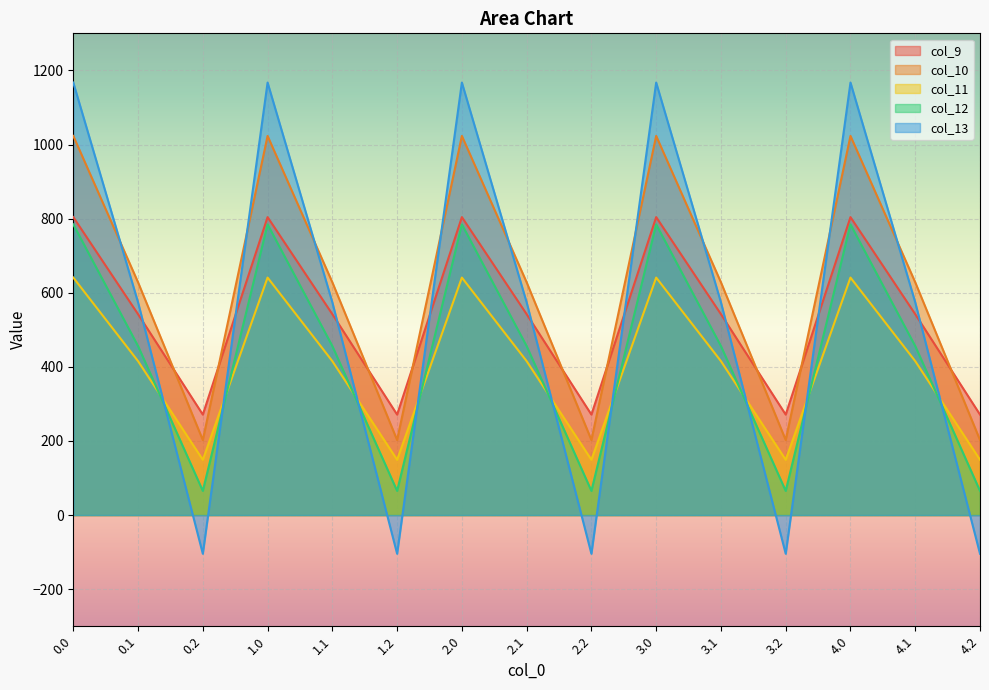

How many lines are shown in the chart?

5